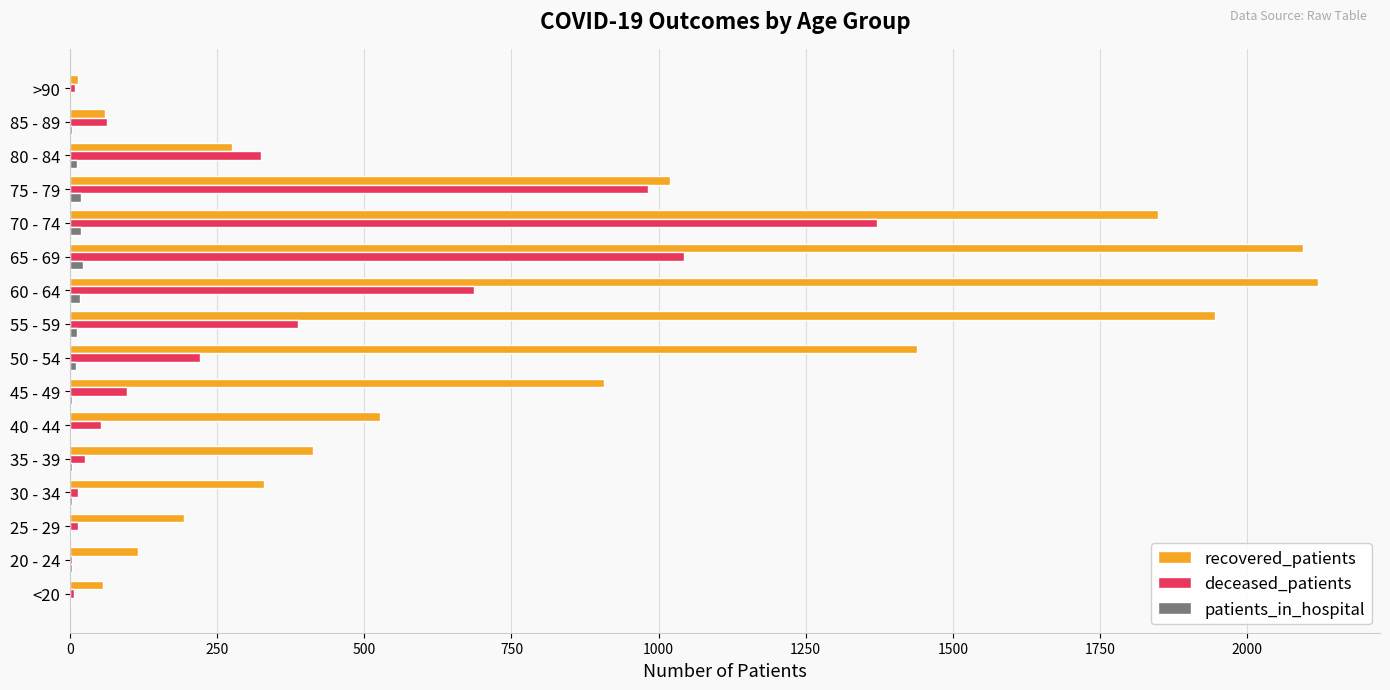

What is the sum of all deceased_patients values?

5302